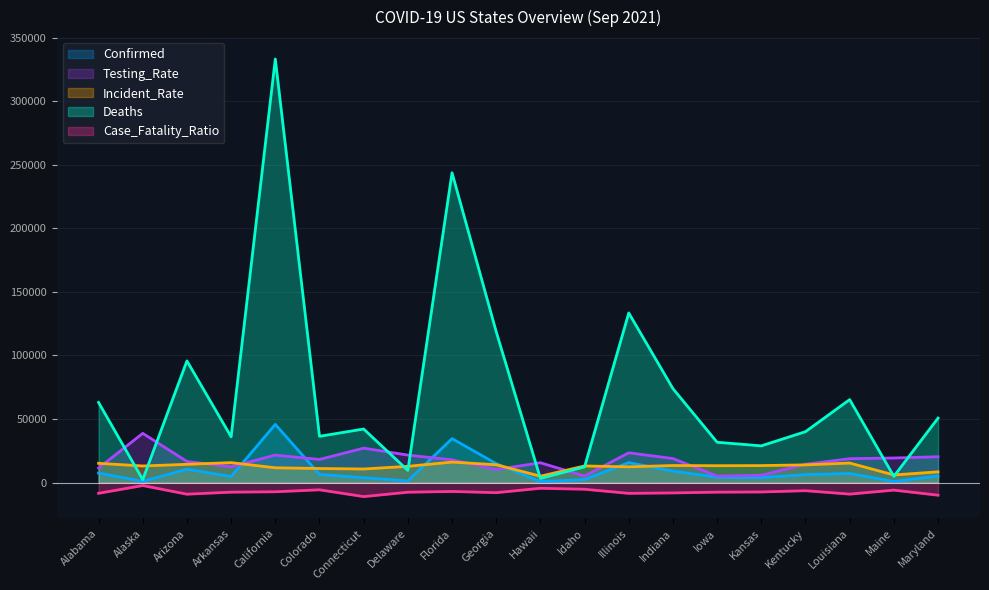

Which series changed the most between Alabama and California?

Deaths